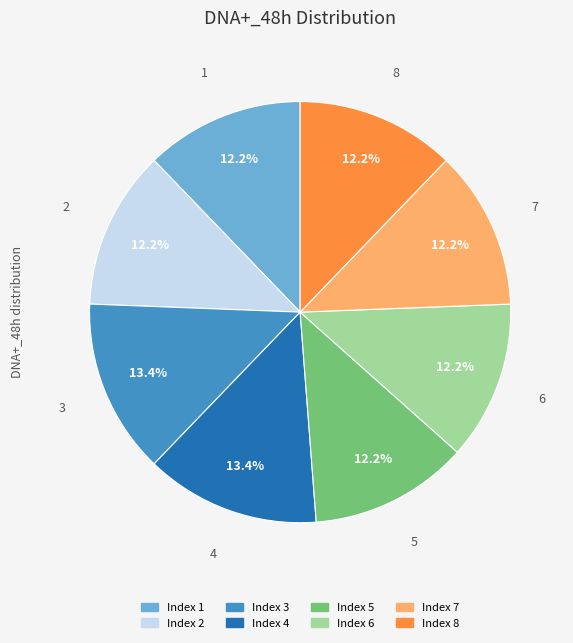

Is there any slice that represents more than half of the pie?

No